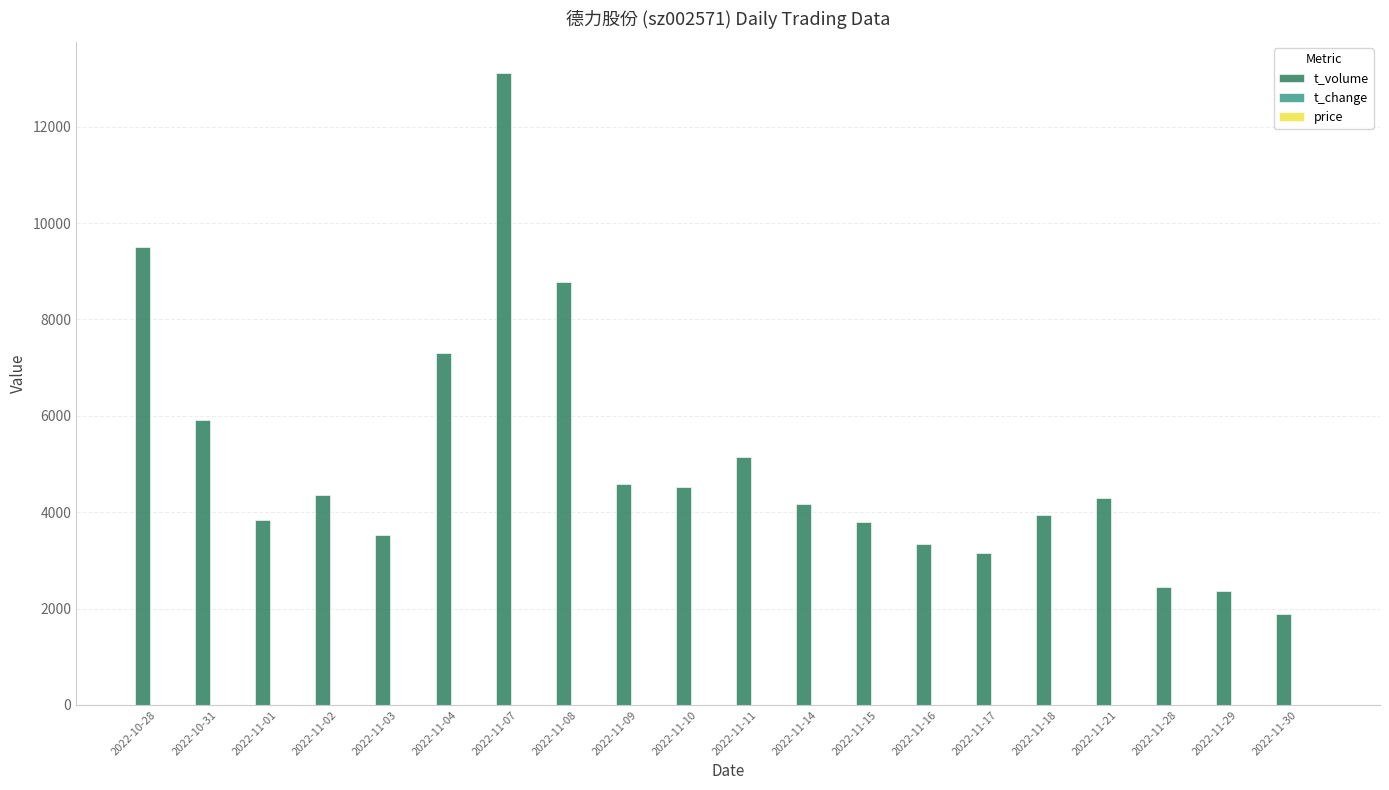

Between 2022-11-01 and 2022-11-08, which series saw the biggest shift?

t_volume